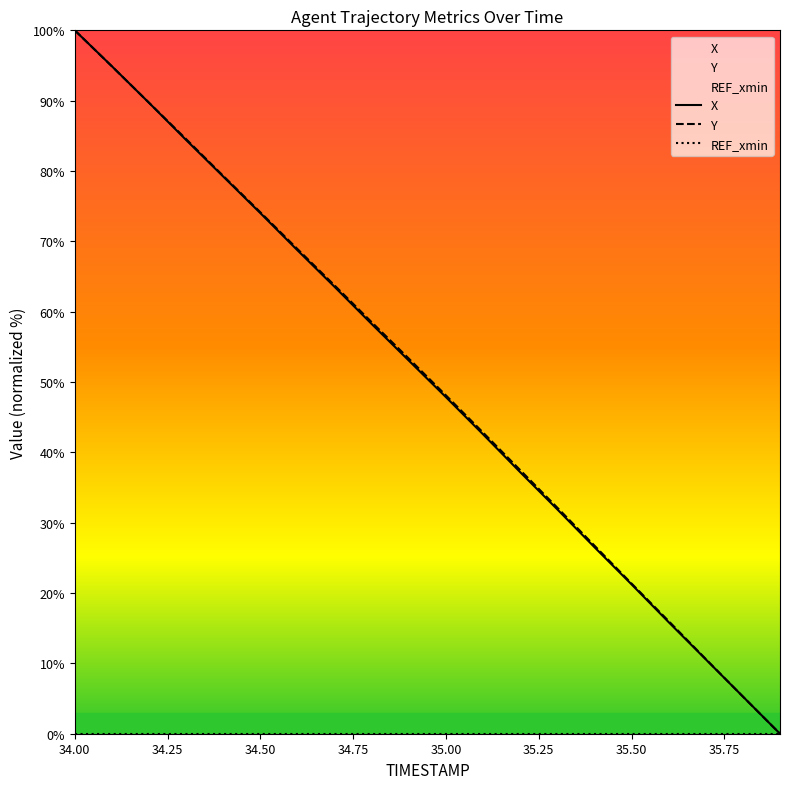

True or false: X and REF_xmin cross at least once.

False